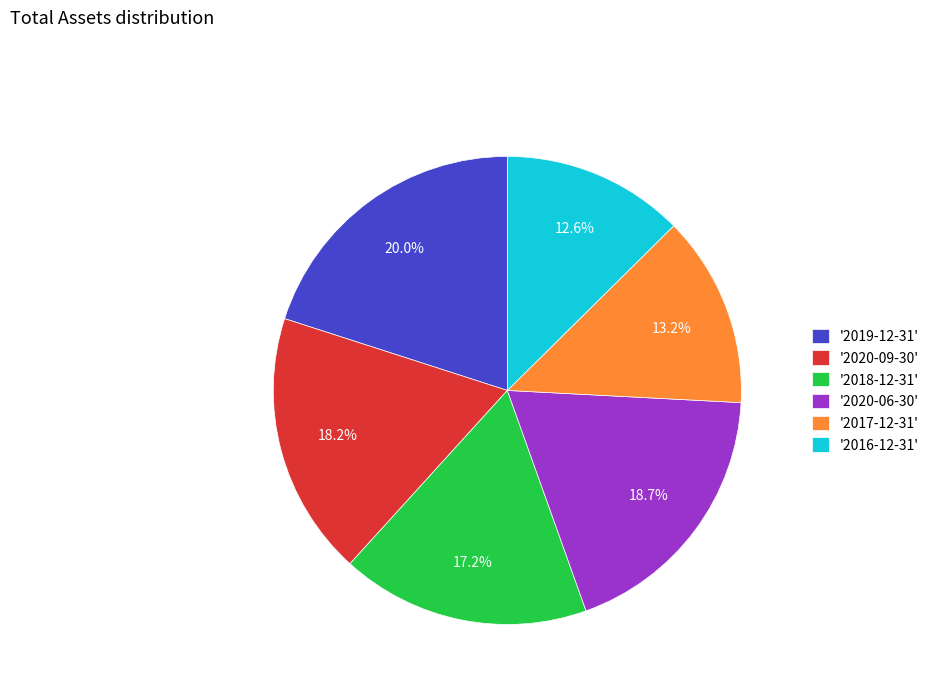

Is there any slice that represents more than half of the pie?

No